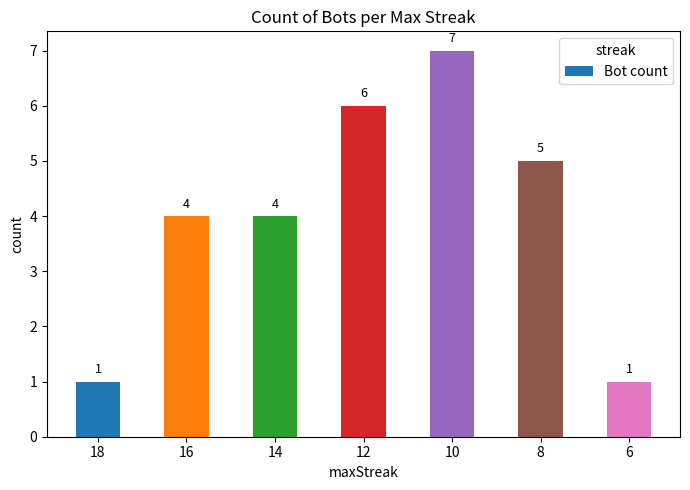

How many values are between 1 and 6?

6